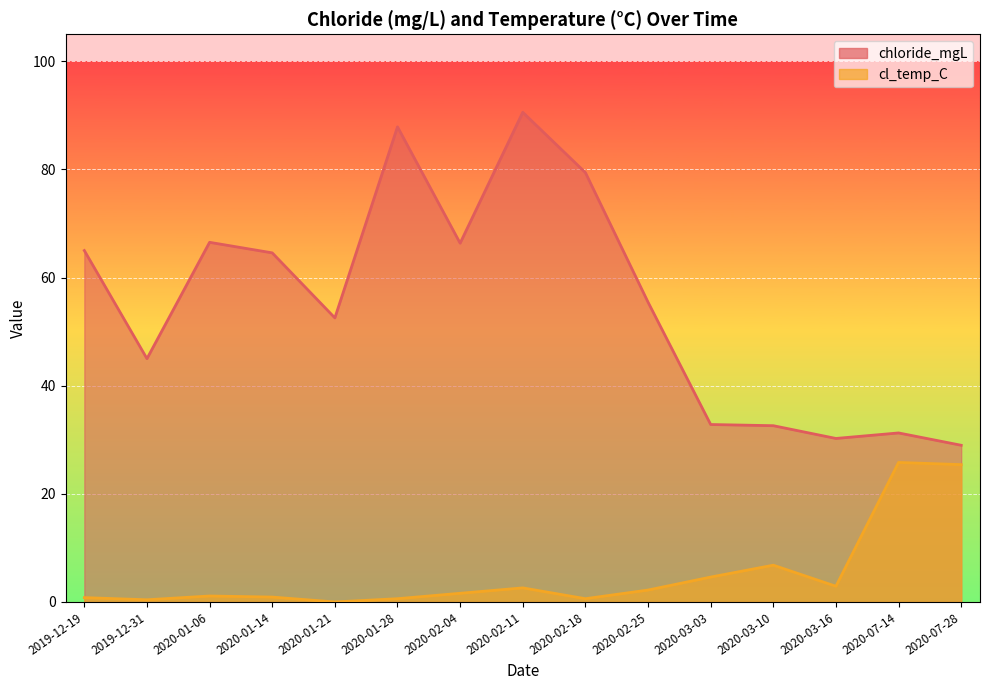

How many values in cl_temp_C are above zero?

14